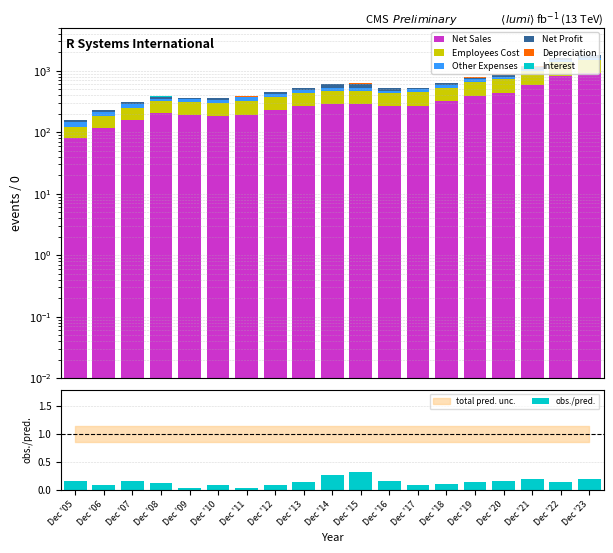

How many data points does each series have?

19